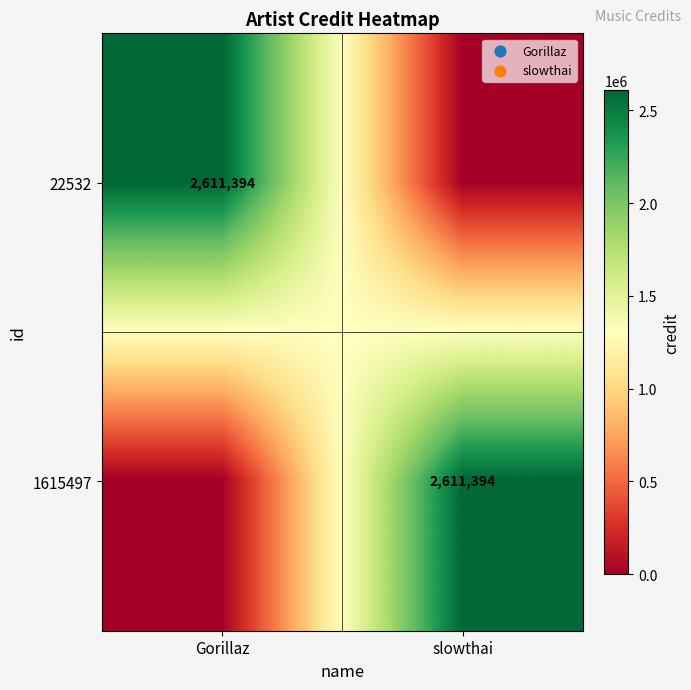

Is it true that 1615497 equals 2611394 at slowthai?

True